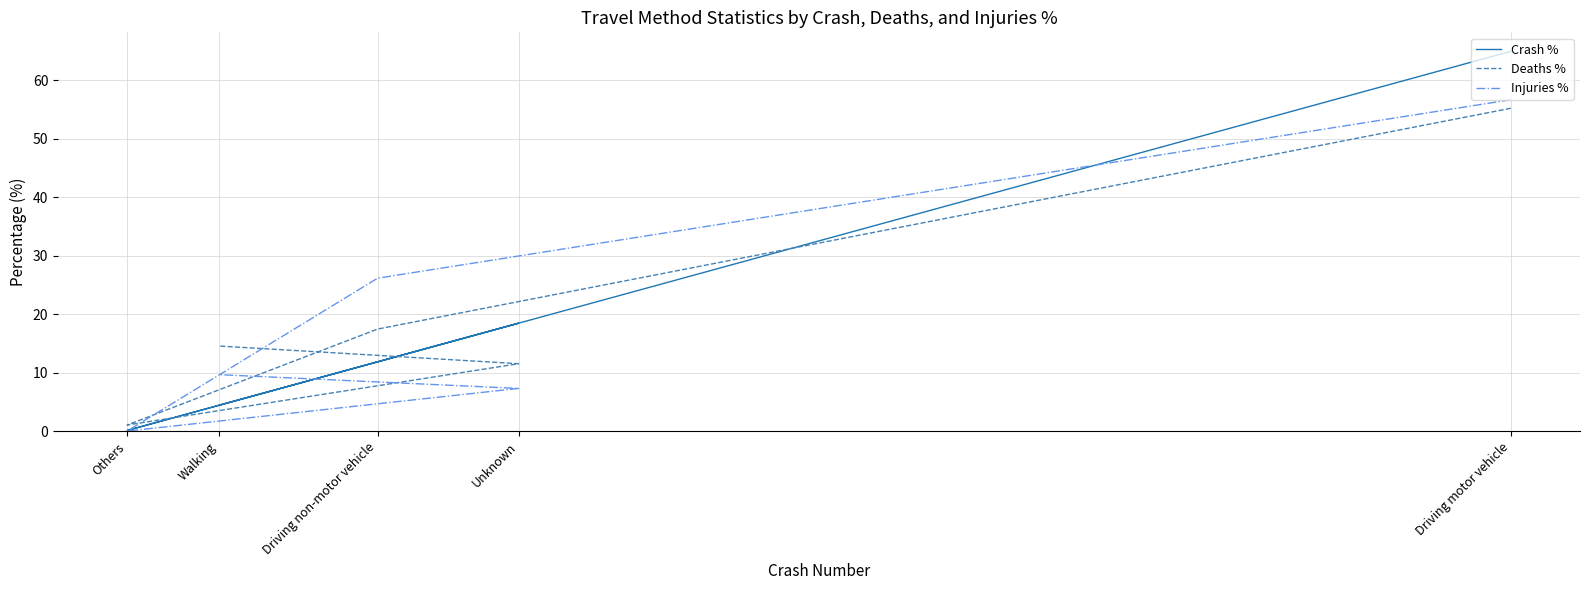

Count the number of categories in the chart.

5